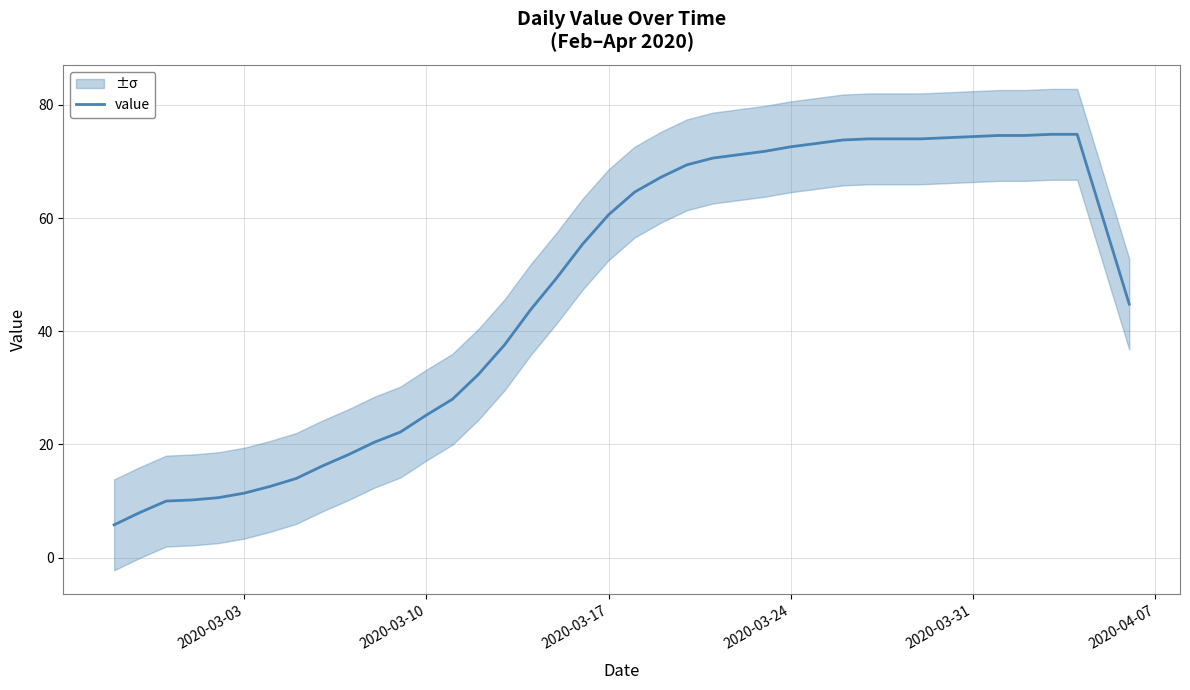

What is the highest value of the value series?

74.8